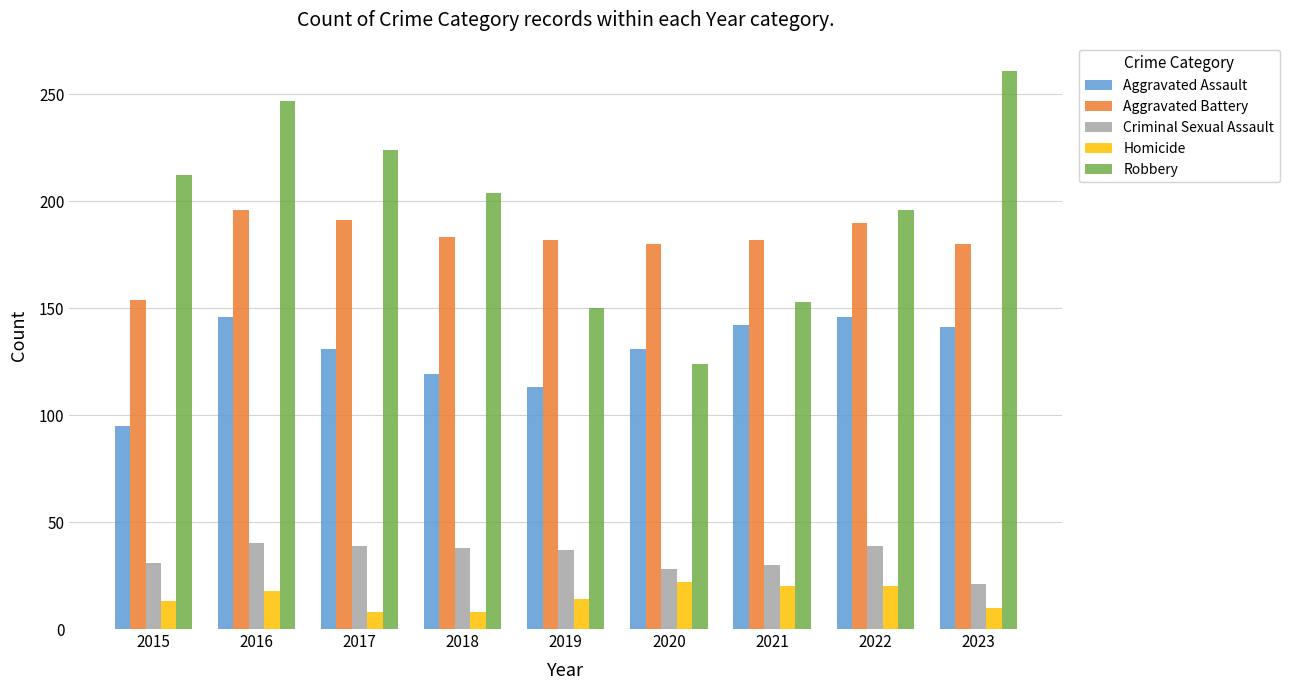

What value does the Criminal Sexual Assault series have at 2016?

40